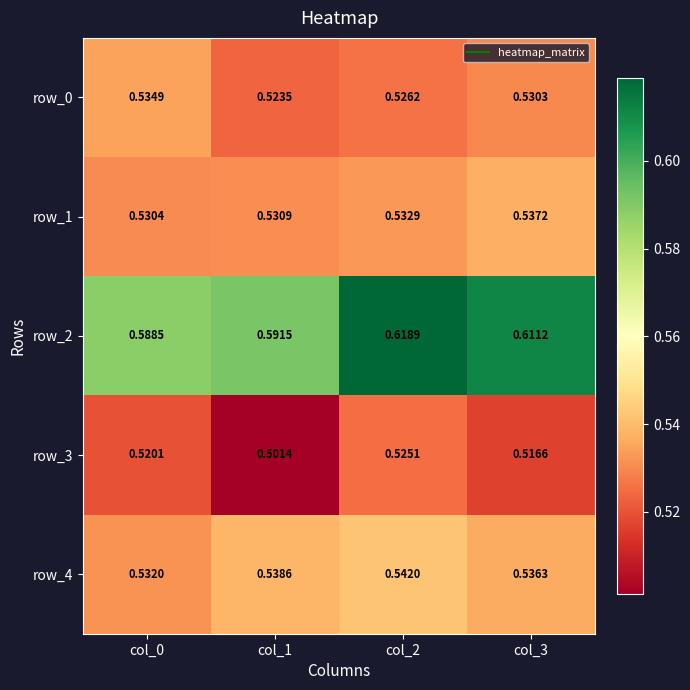

How many distinct data groups are displayed?

5